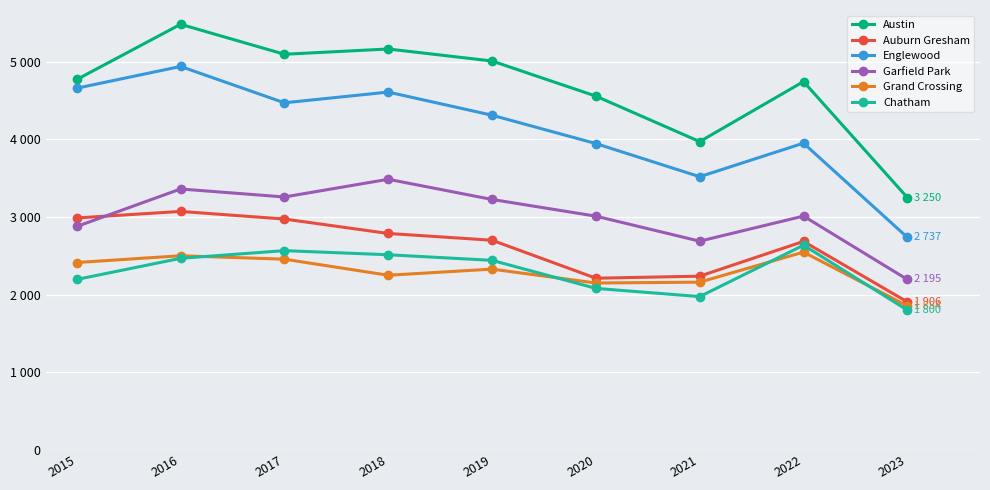

What is the spread (max minus min) of values at 2019?

2680